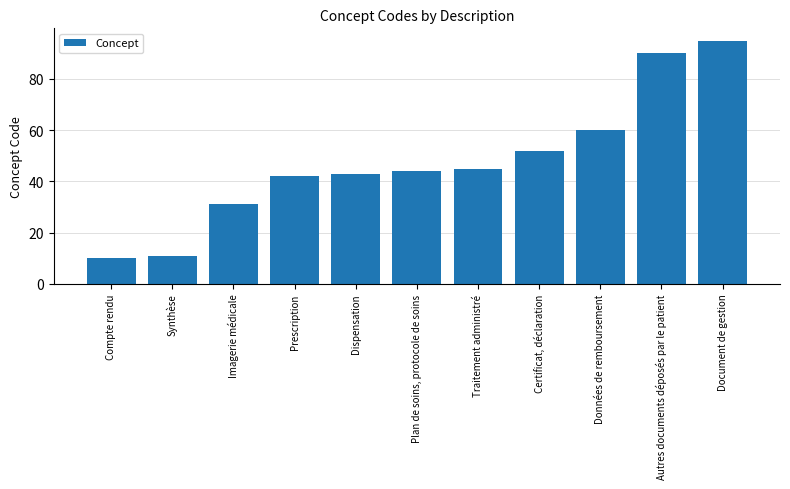

Which has a higher value, Plan de soins, protocole de soins or Prescription?

Plan de soins, protocole de soins